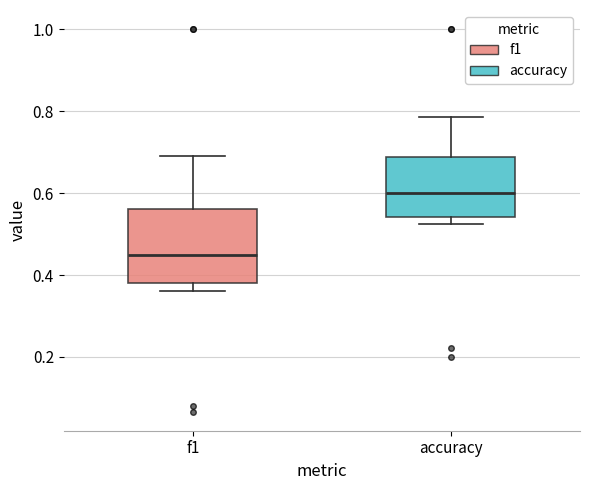

Which box has the highest median line?

accuracy